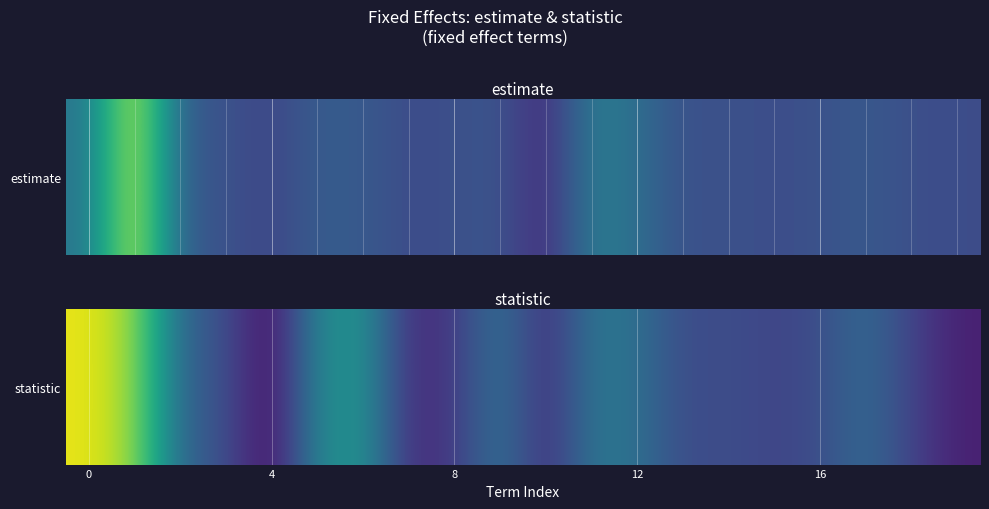

How many data points are above 0?

10